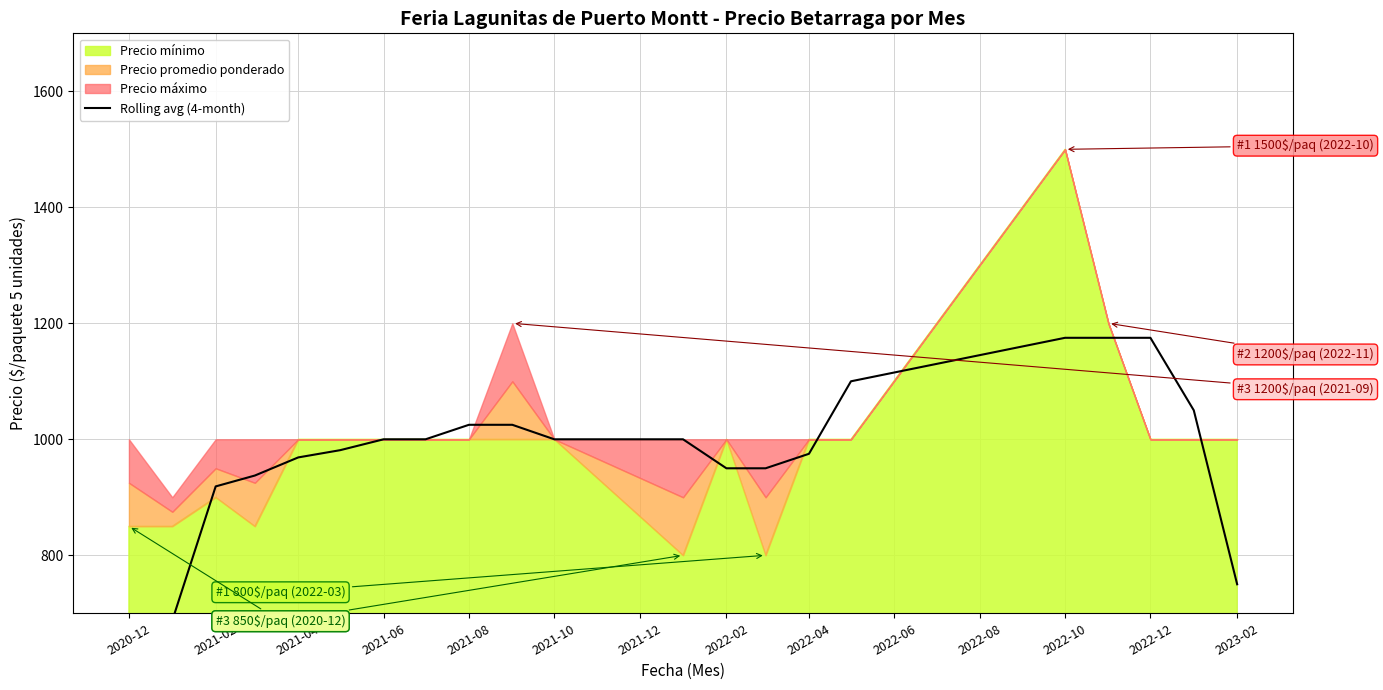

How many data points are less than 1000?

10